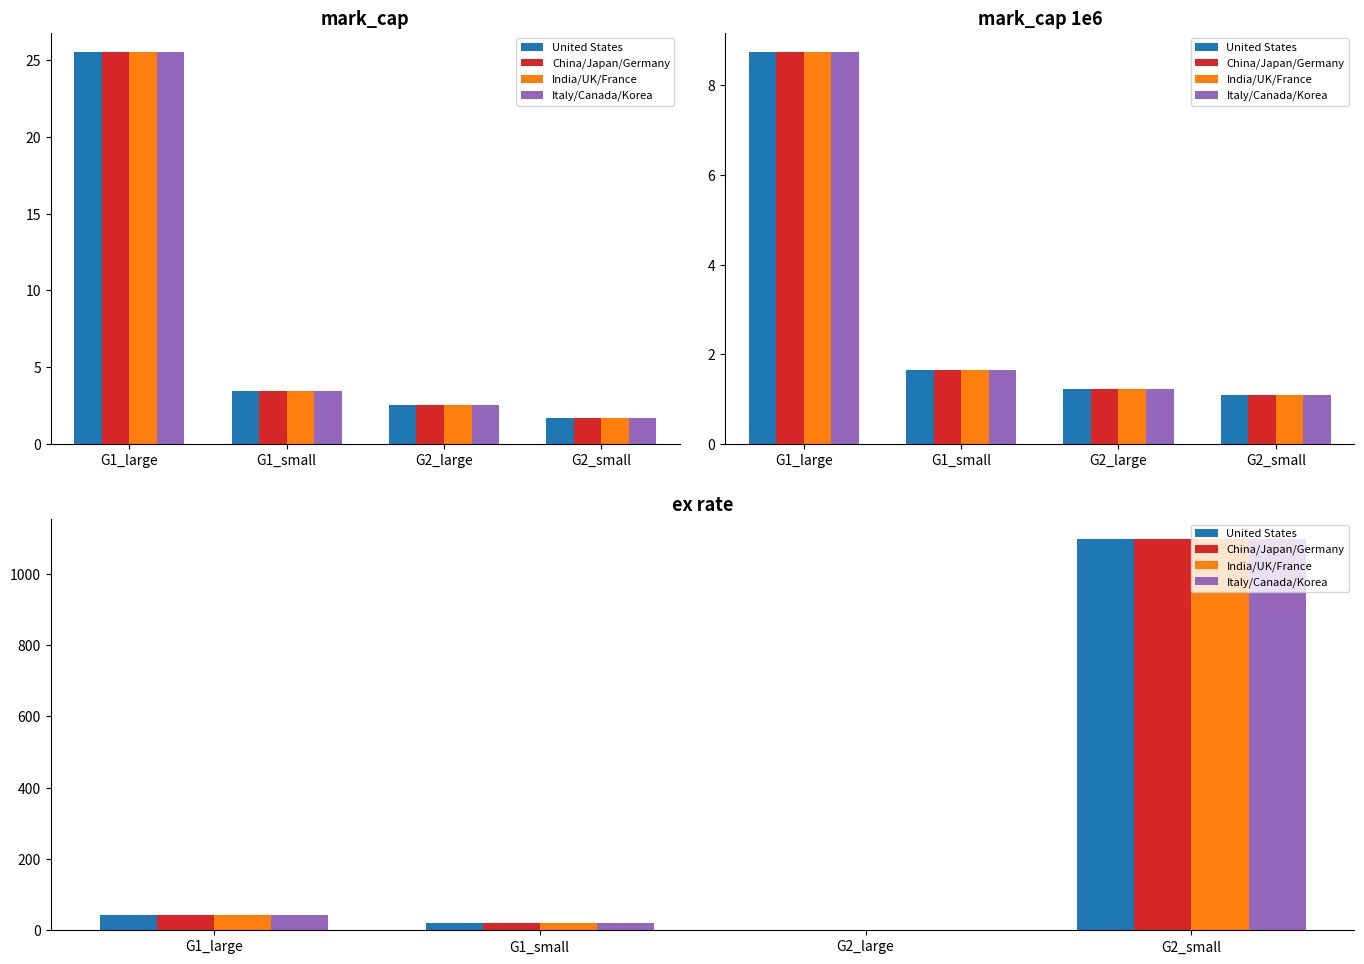

What is the maximum value for India/UK/France?

1098.3